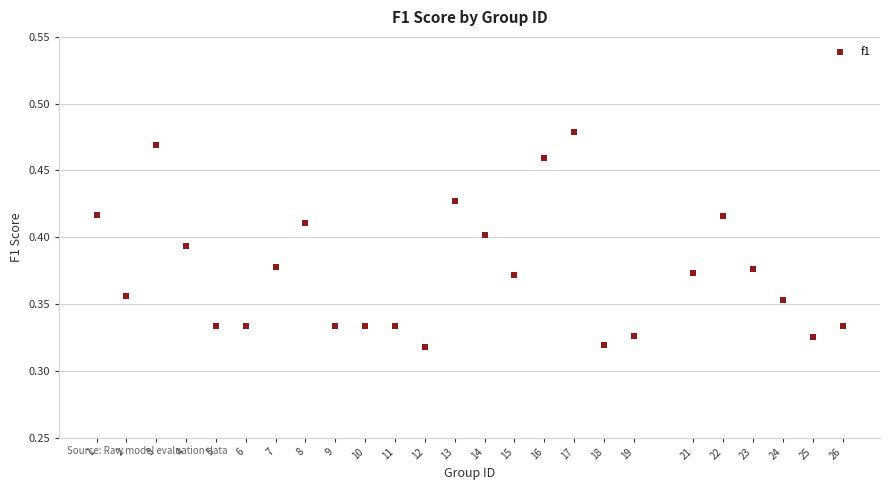

What is the range of X values (max minus min)?

25.0